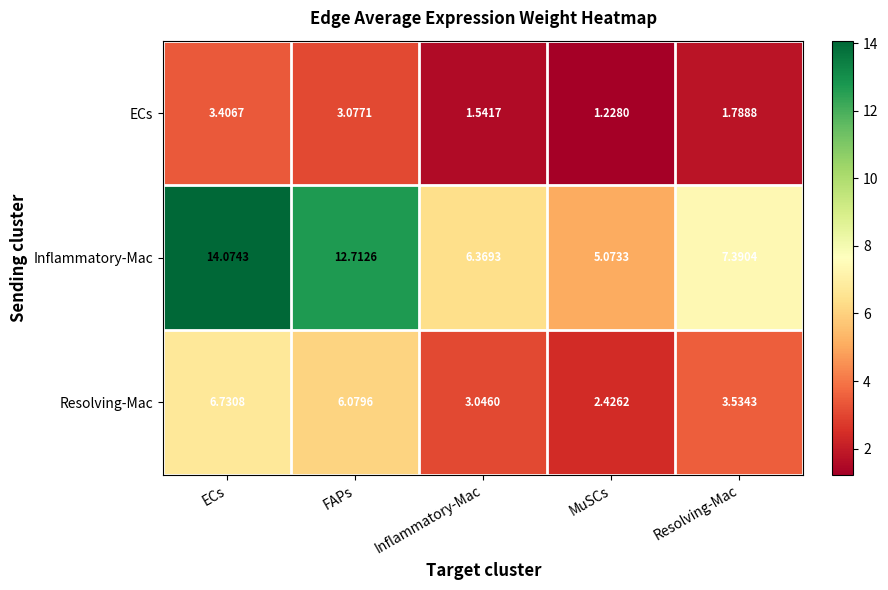

What is the spread (max minus min) of values at ECs?

10.7